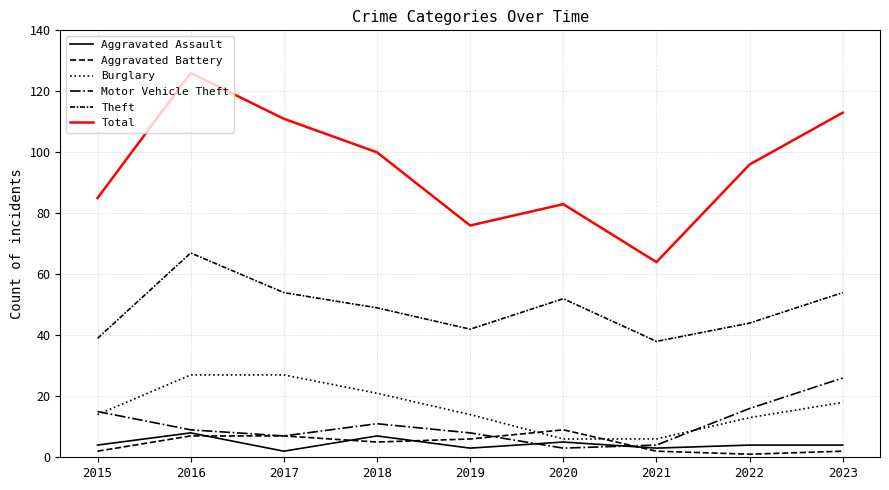

How many lines are shown in the chart?

6